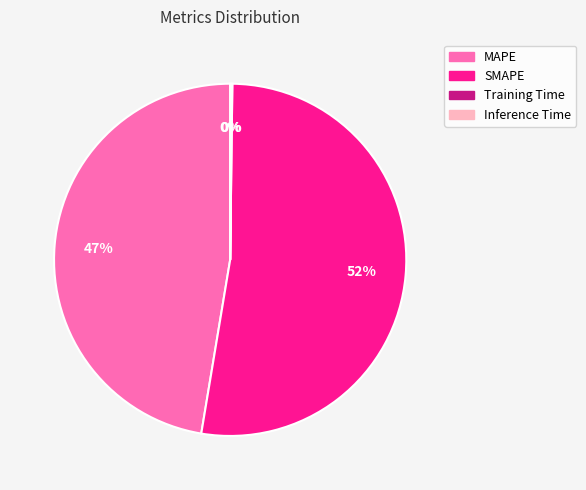

Is it true that MAPE is 38% of the pie?

False